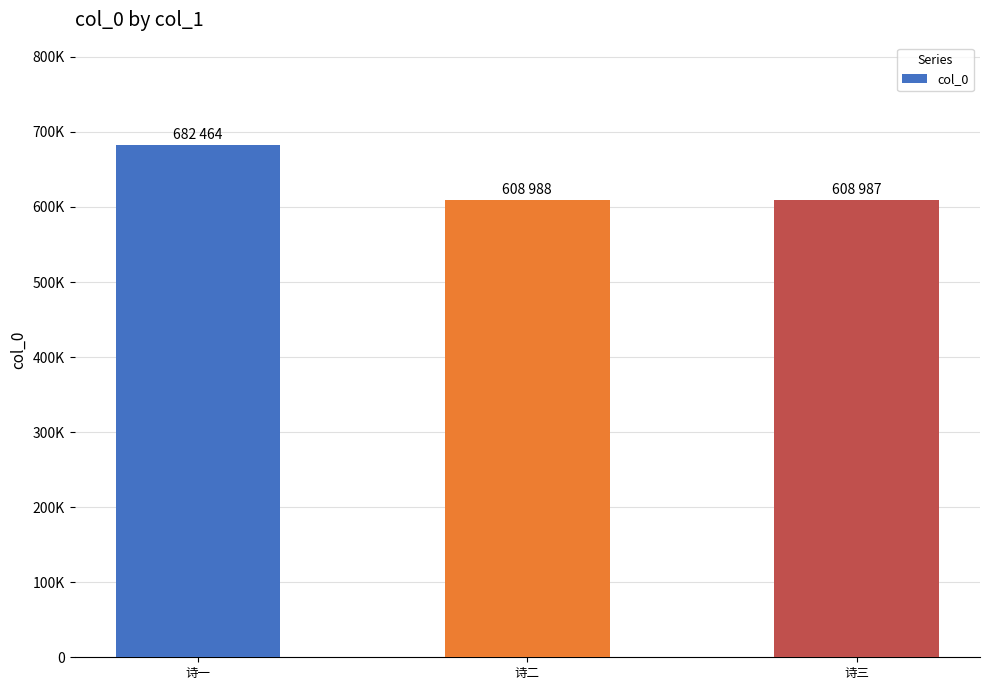

Reading left to right, list all the values displayed in this chart.

诗一=682464	诗二=608988	诗三=608987